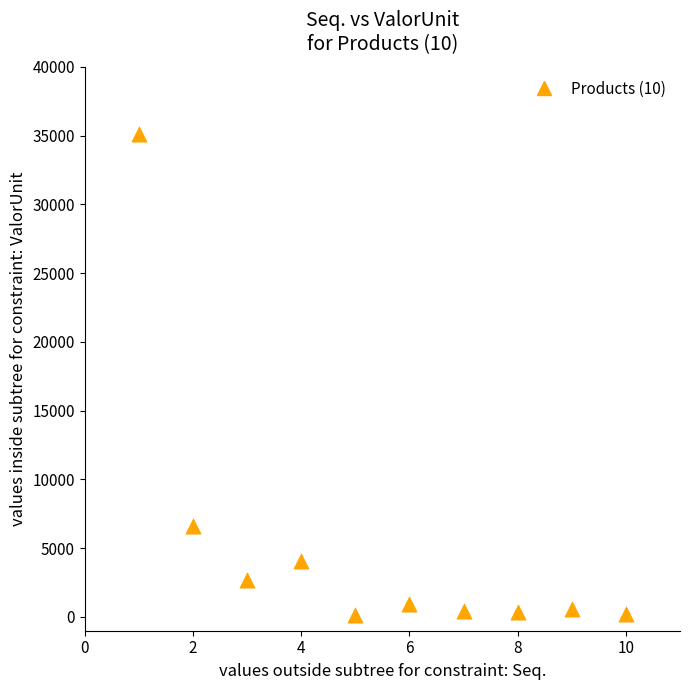

What Y value in the scatter plot is closest to 17627?

6624.7